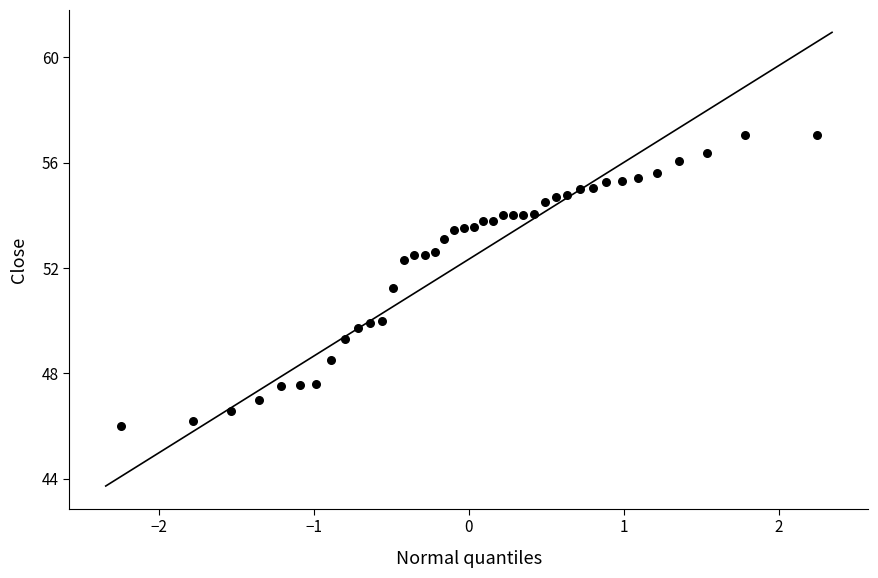

What is the range of X values (max minus min)?

4.5